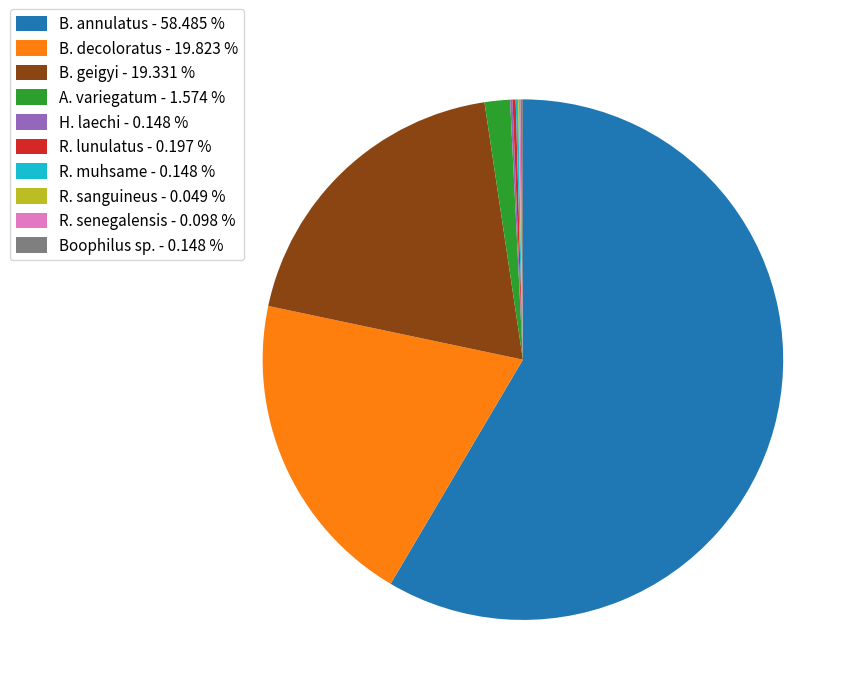

Is B. decoloratus - 19.823 % the majority of the pie?

No